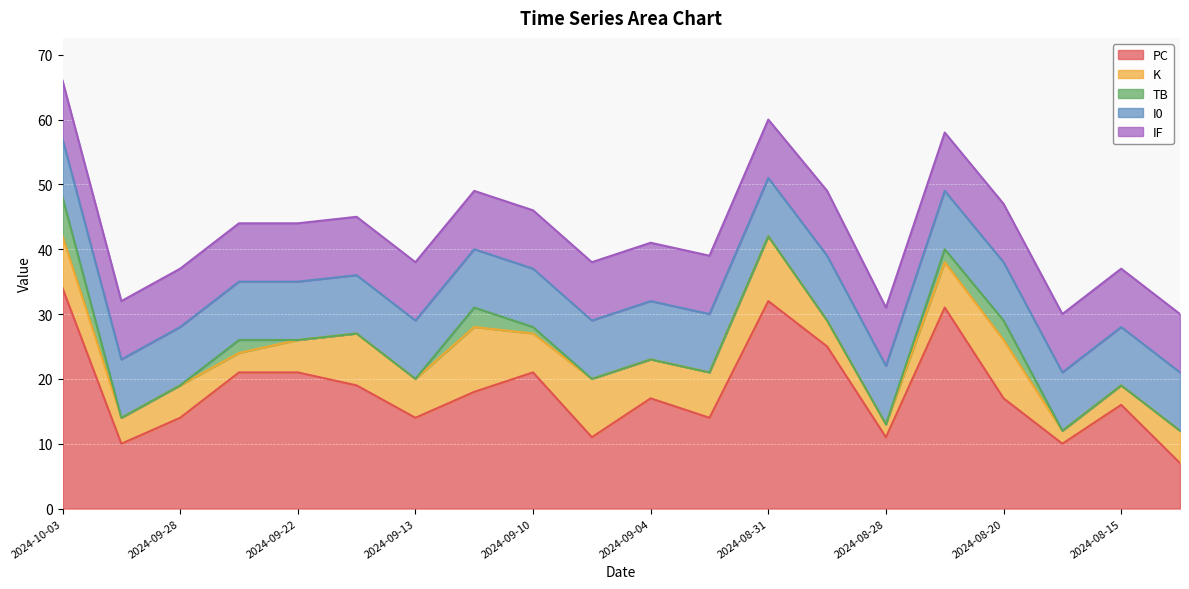

How many TB values are between 0 and 2?

17